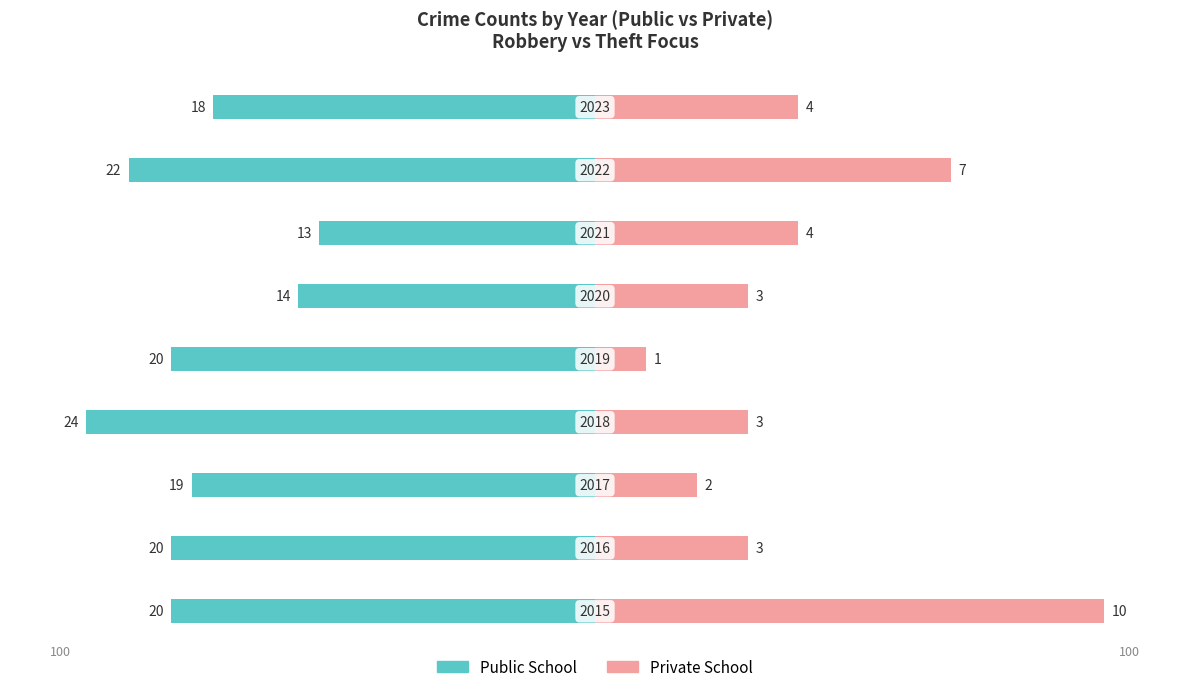

True or false: Public School has a value of -121.1 at 0.

False